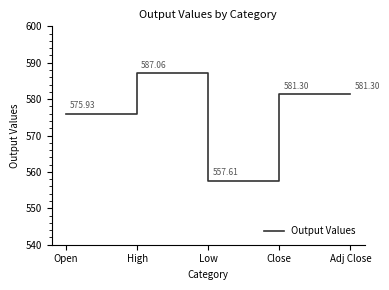

At which label does the data first exceed 581?

High